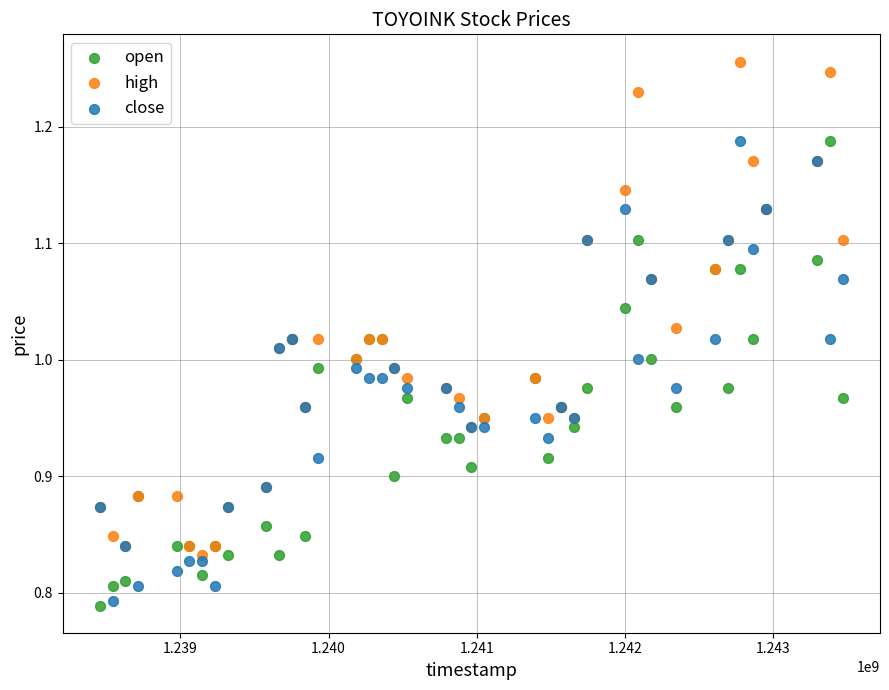

Which series has the largest Y range (max minus min)?

high